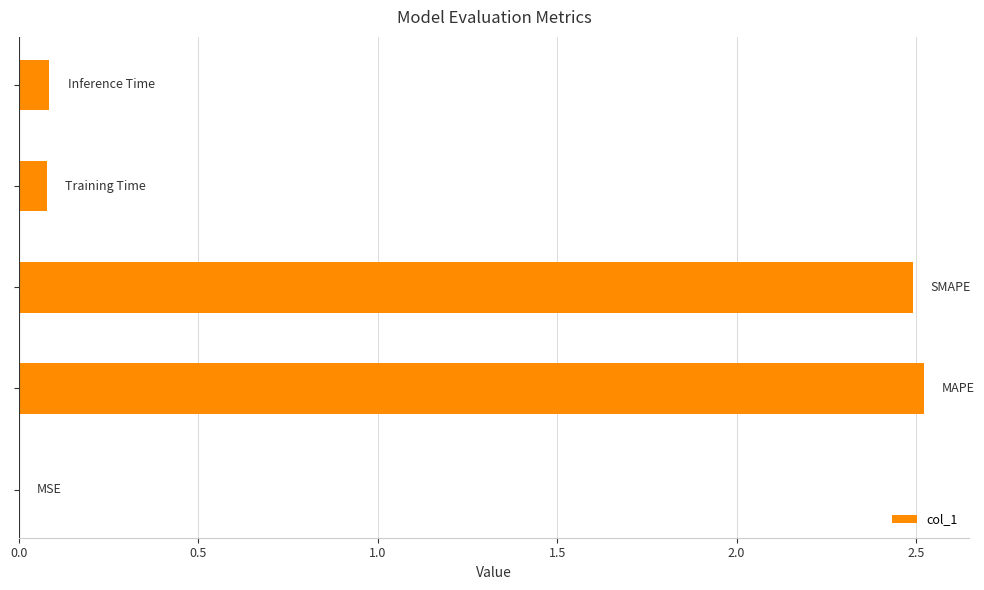

What is the sum of all values?

5.2